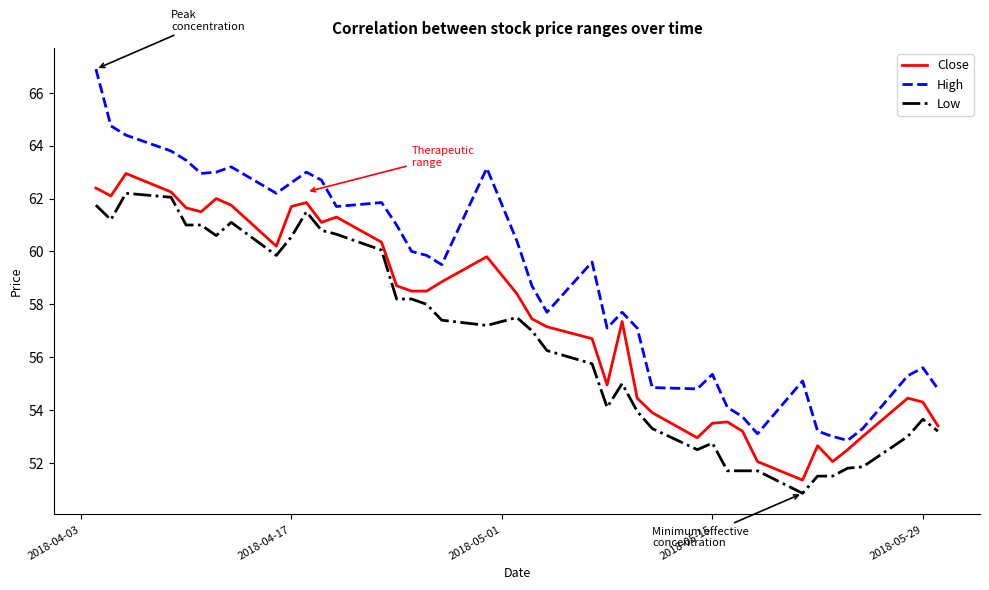

Which series has the widest spread of values?

High